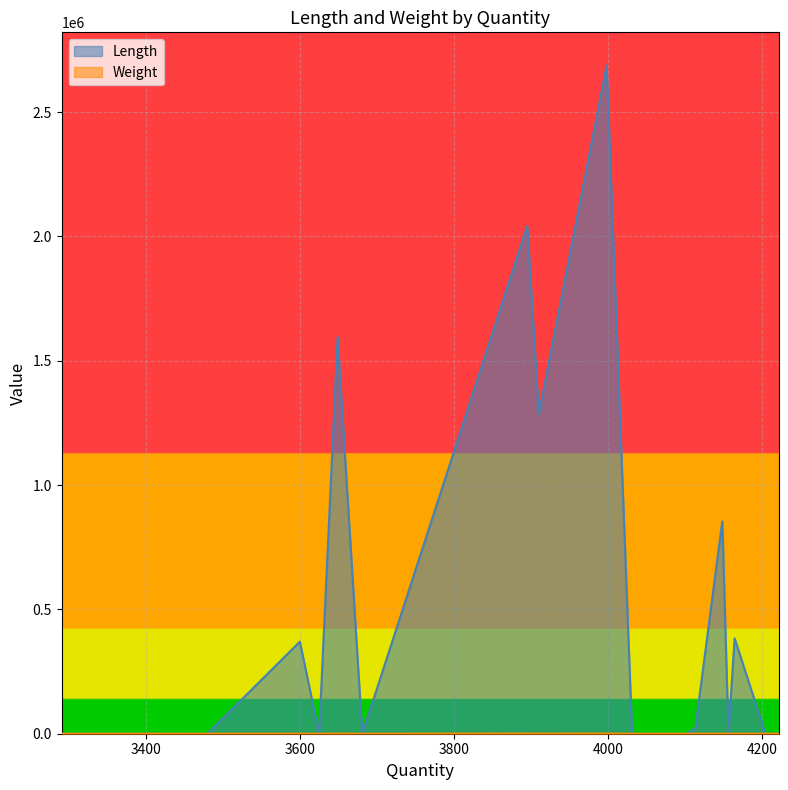

Is the value of Weight at 3910 greater than the value of Length at 3998?

No